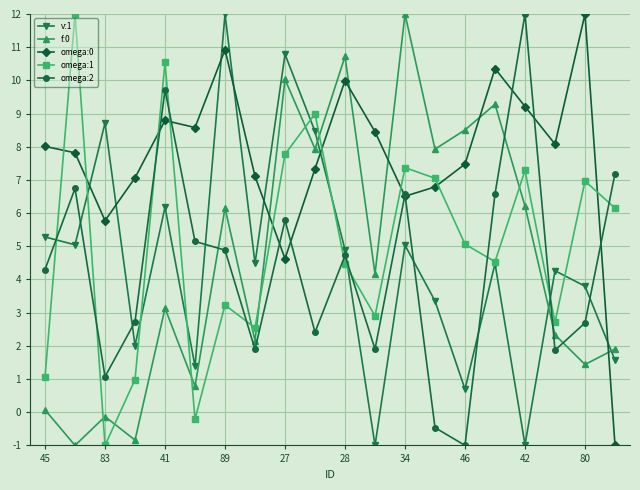

At how many categories does at least one series exceed 4?

20